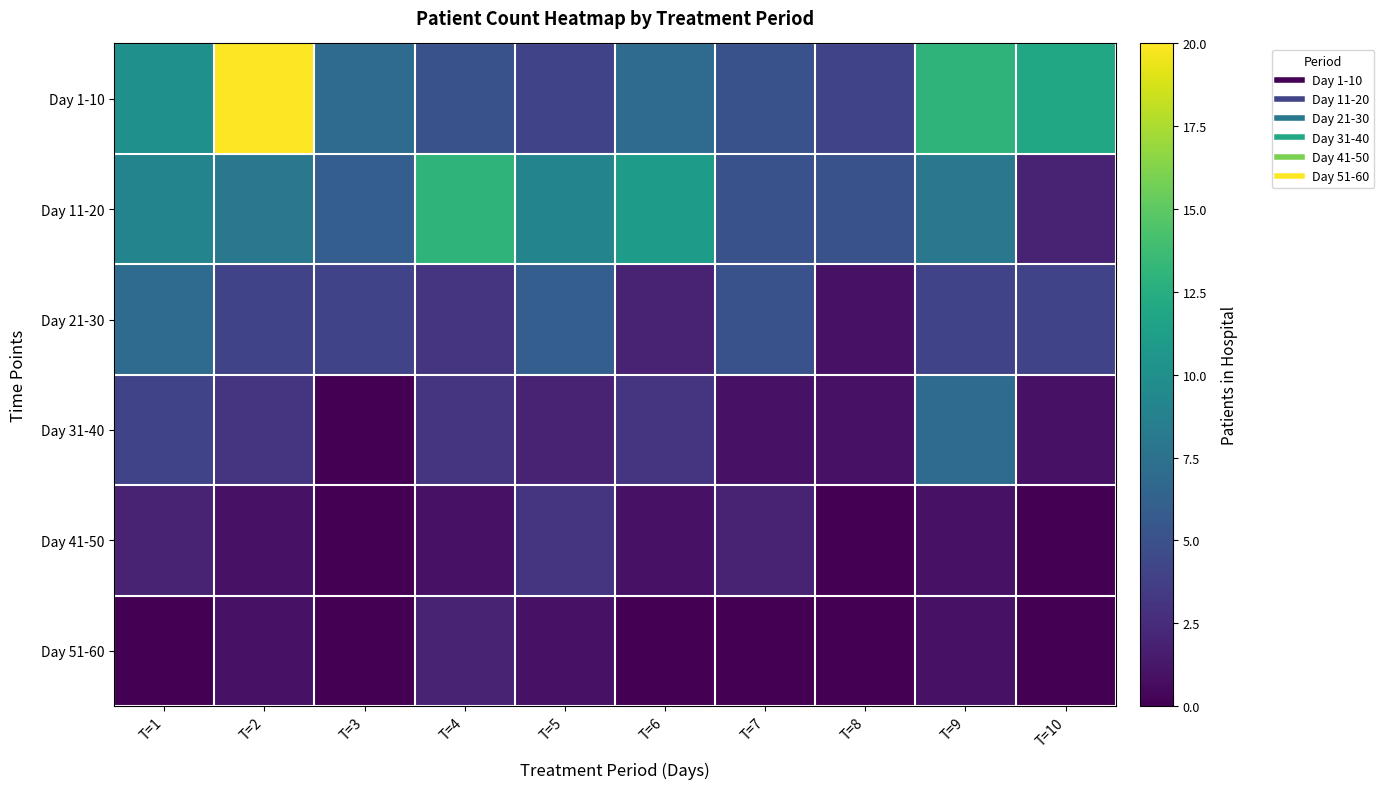

Which label corresponds to the largest value in the chart?

T=2